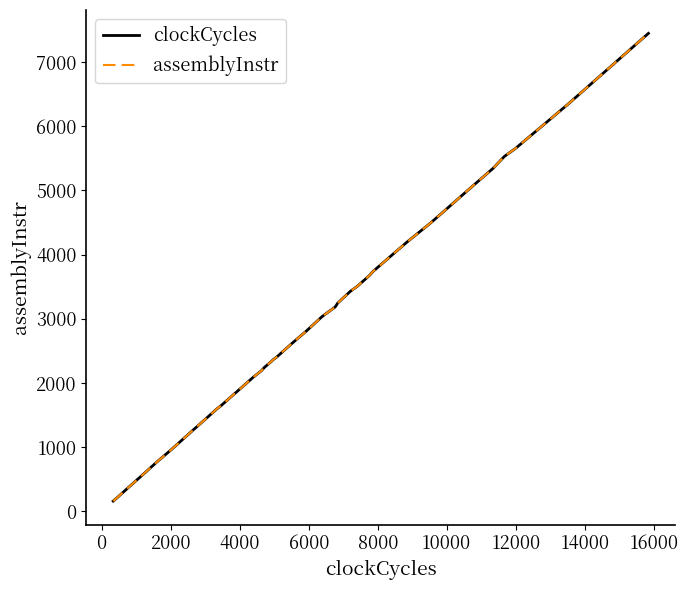

Is this an area chart (filled region under the line)?

No